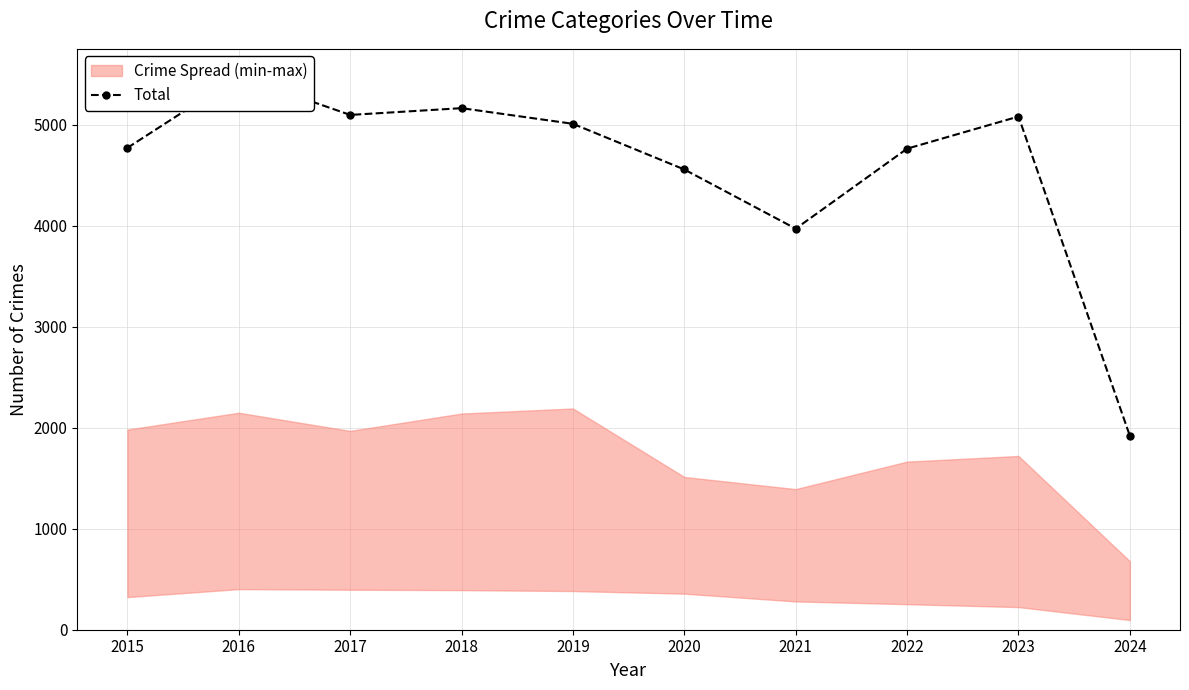

What is the change in value from 2019 to 2024?

-3089